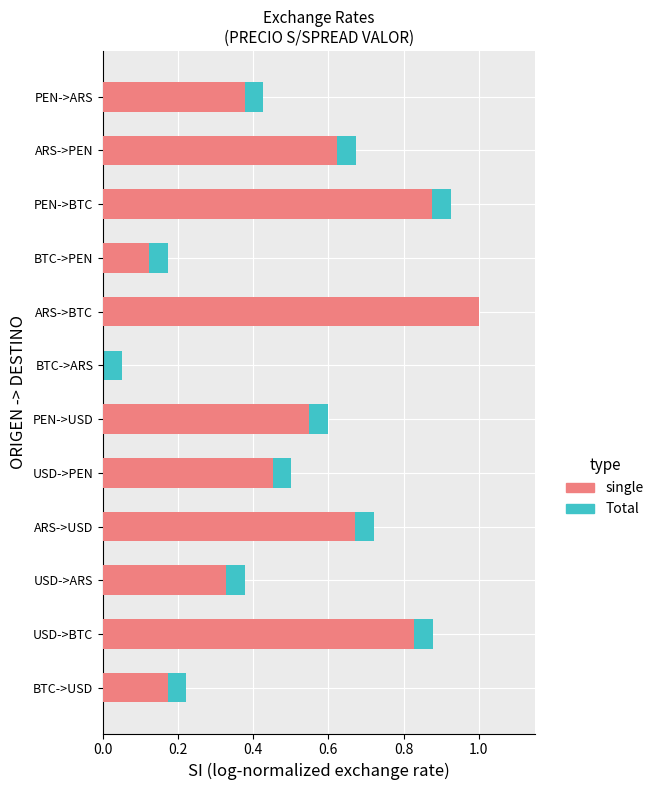

What is the approximate value of single at ARS->BTC?

1.0